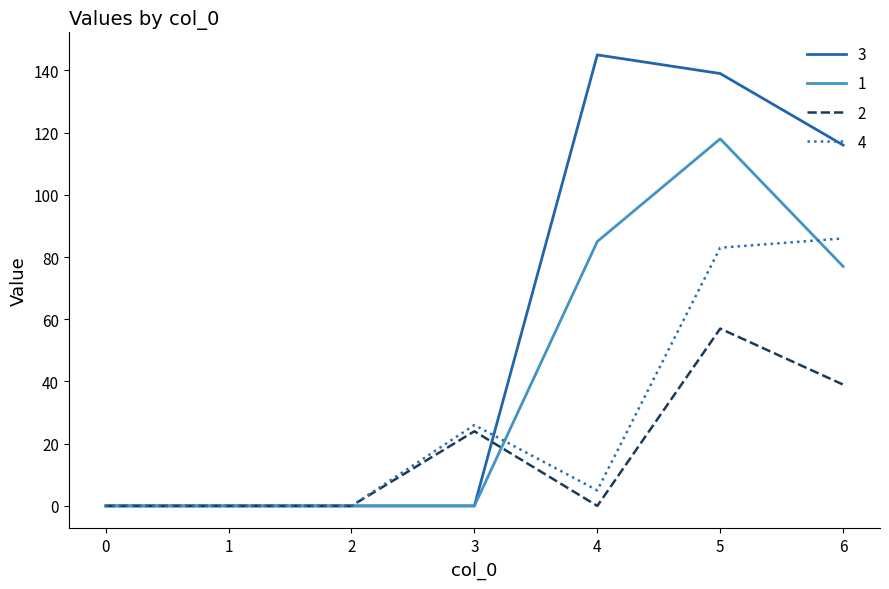

What is the maximum value for 1?

118